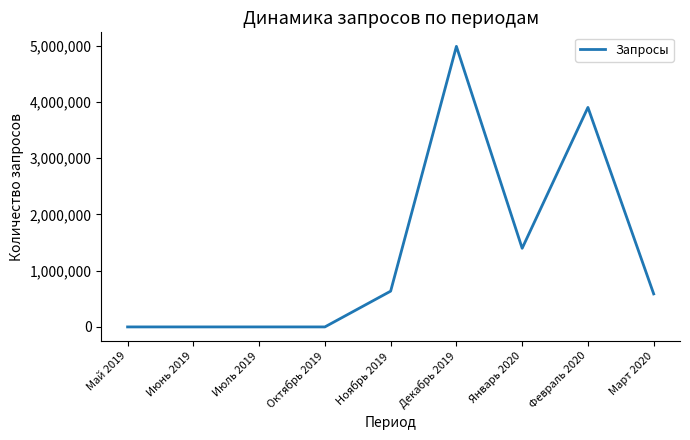

What is the change in value from Январь 2020 to Март 2020?

-811162